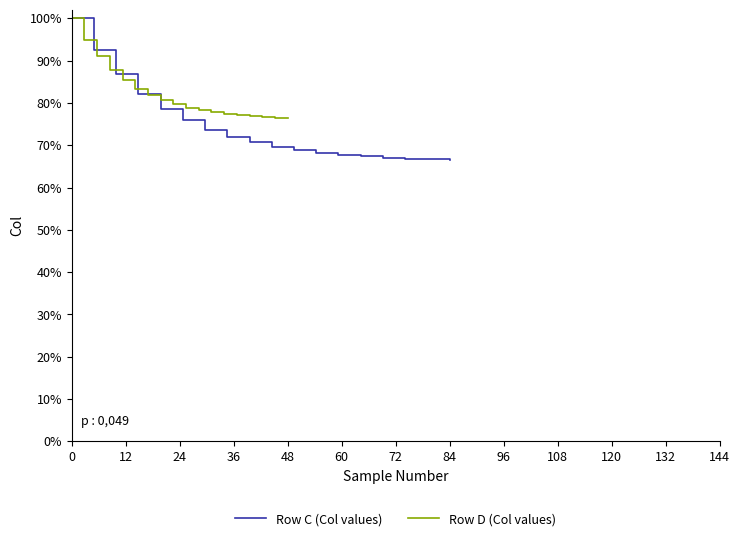

How many values in the Row C (Col values) series are below 69?

9